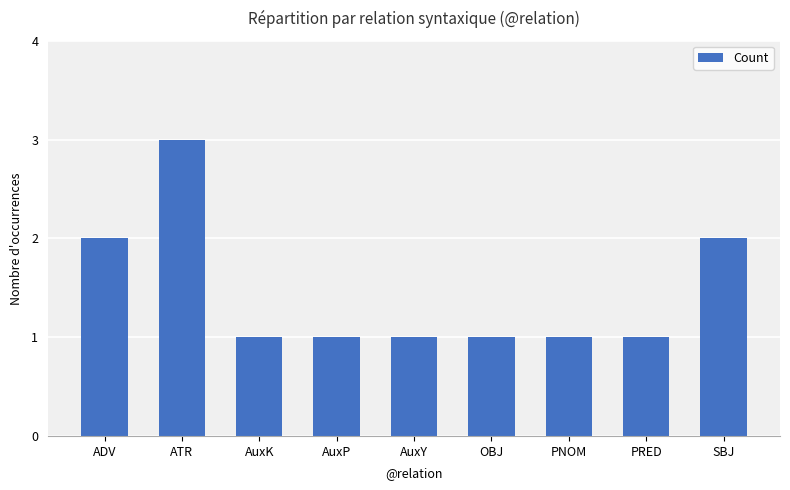

Count the values in the range 1 to 2.

8